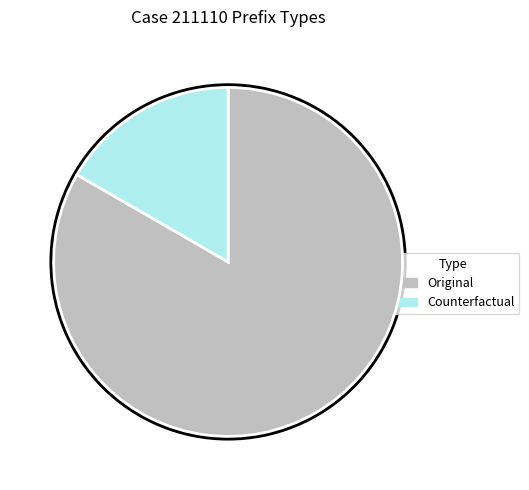

Between Original and Counterfactual, which is larger?

Original